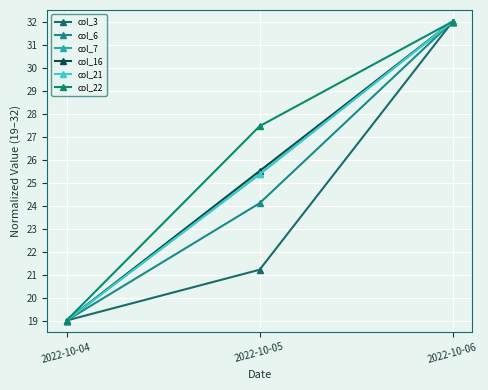

What is the value of the col_6 point at the 1st from the left?

19.0